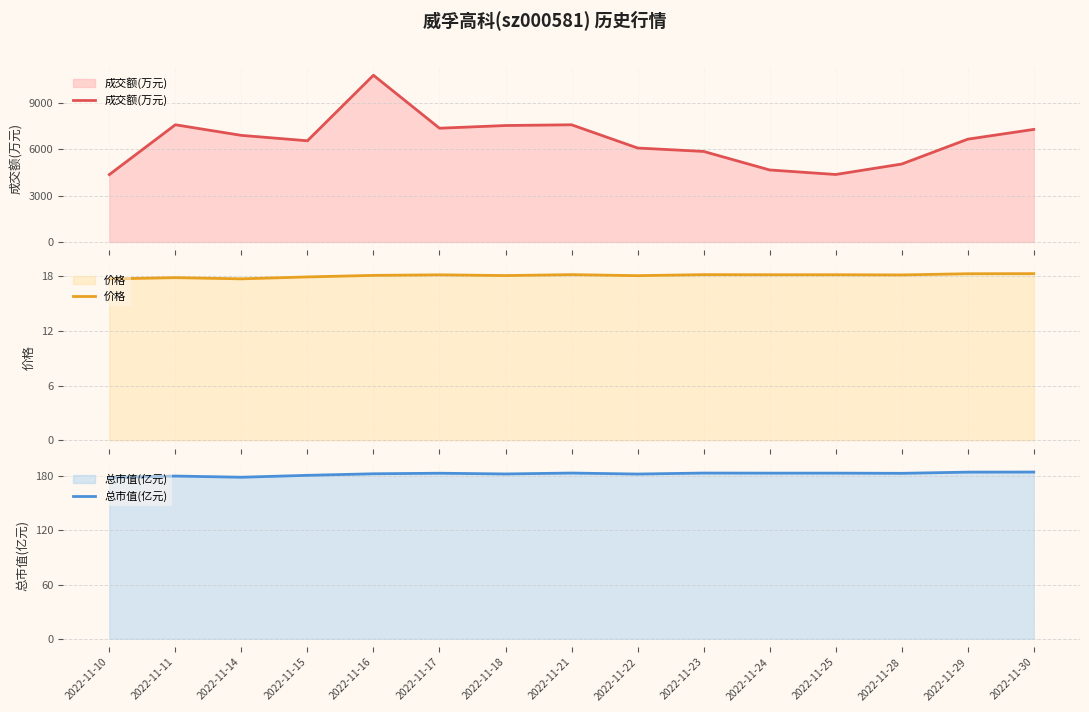

List the series in order of their peak value, lowest first.

价格, 总市值(亿元), 成交额(万元)